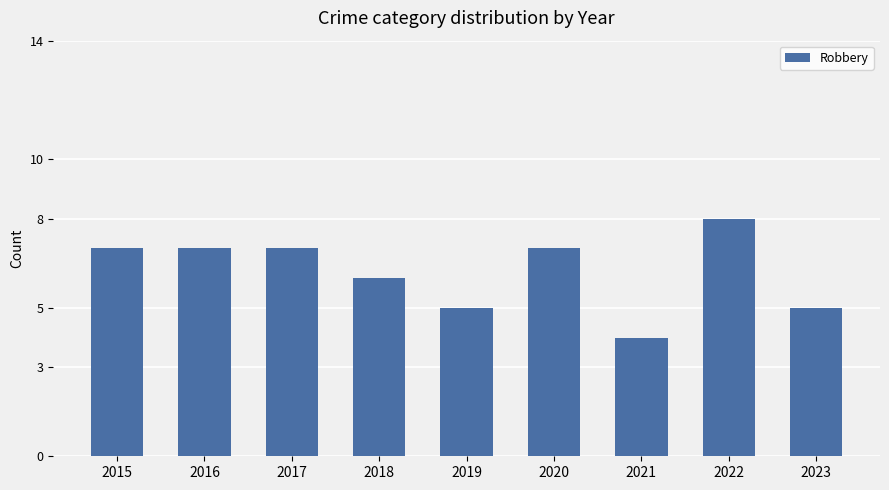

True or false: the data shows 8 at 2022.

True